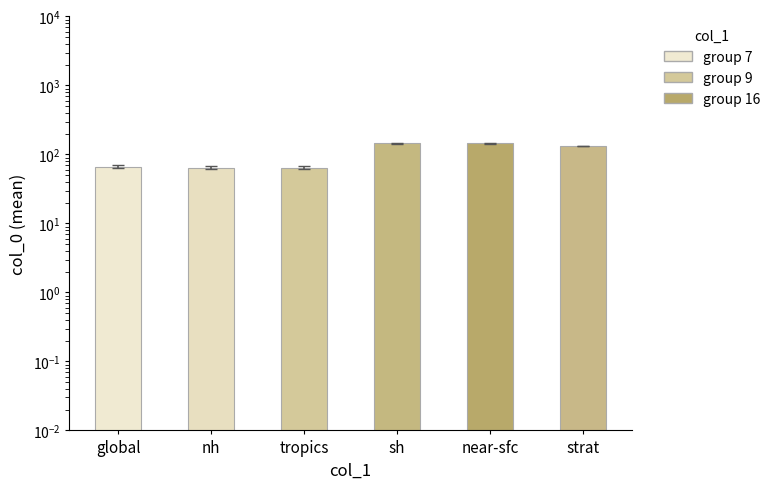

List the labels in order of value, largest first.

sh, near-sfc, strat, global, nh, tropics